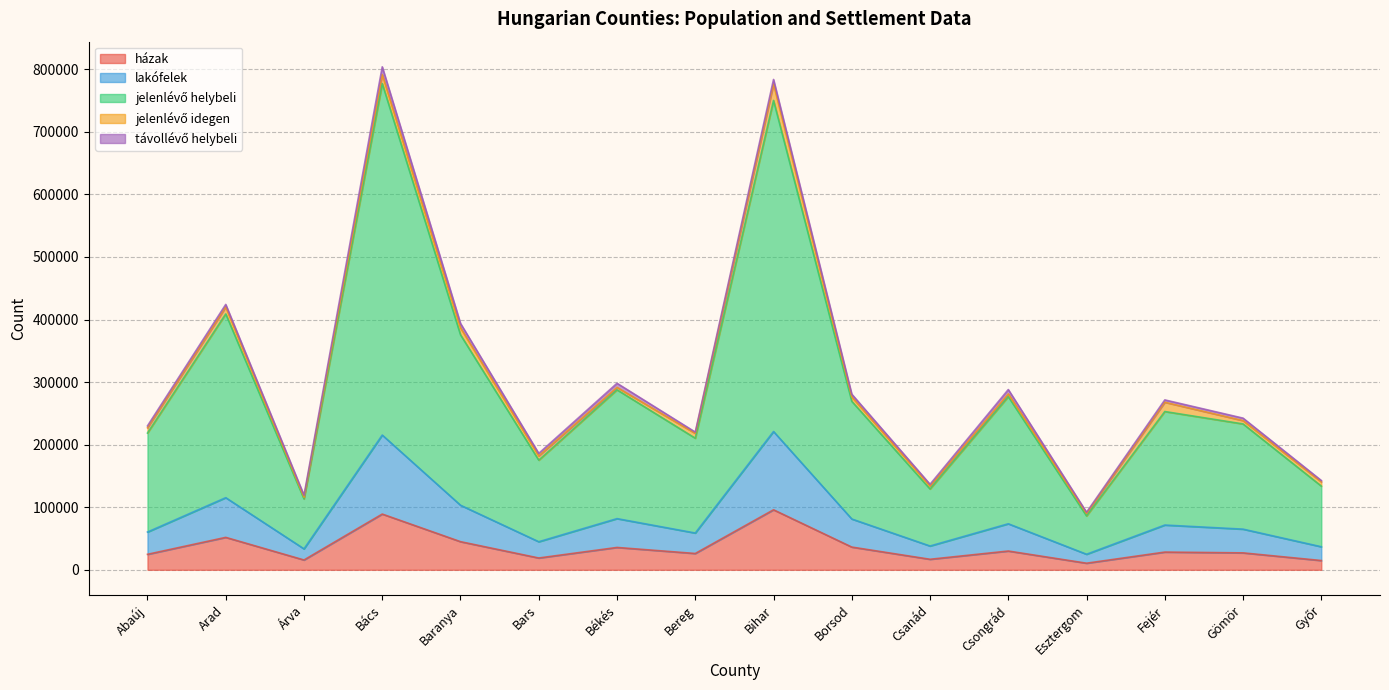

At how many categories does at least one series exceed 324917?

4